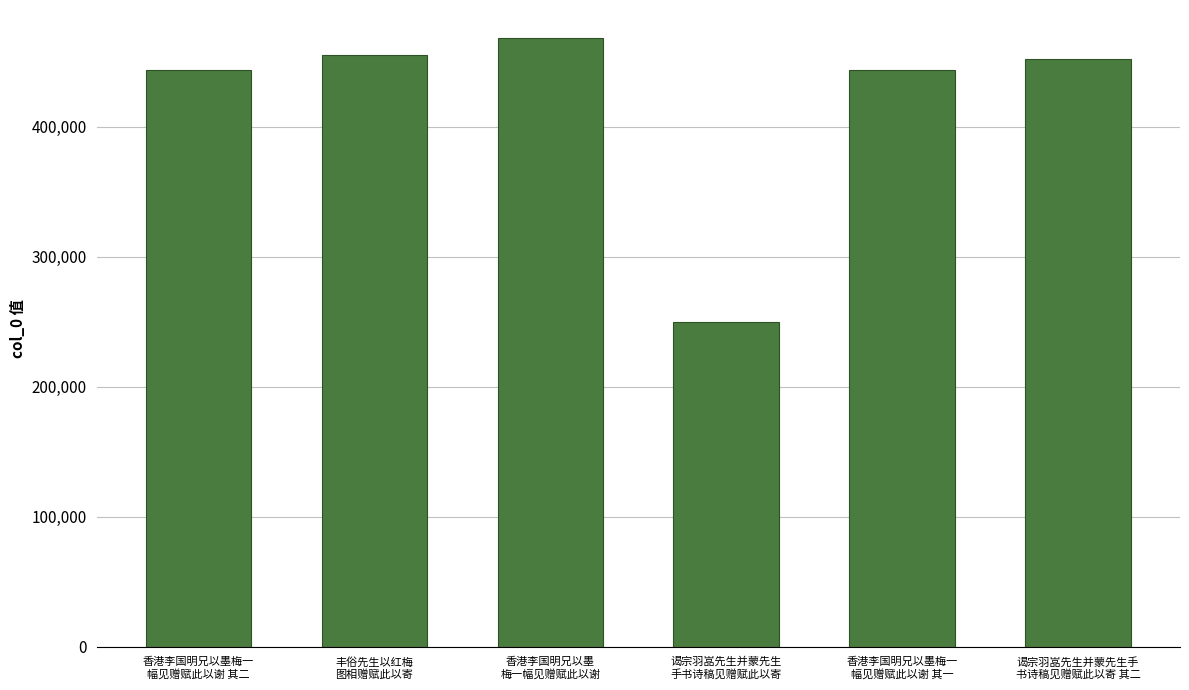

The chart shows a value of 736141 at 丰俗先生以红梅
图相赠赋此以寄. True or false?

False